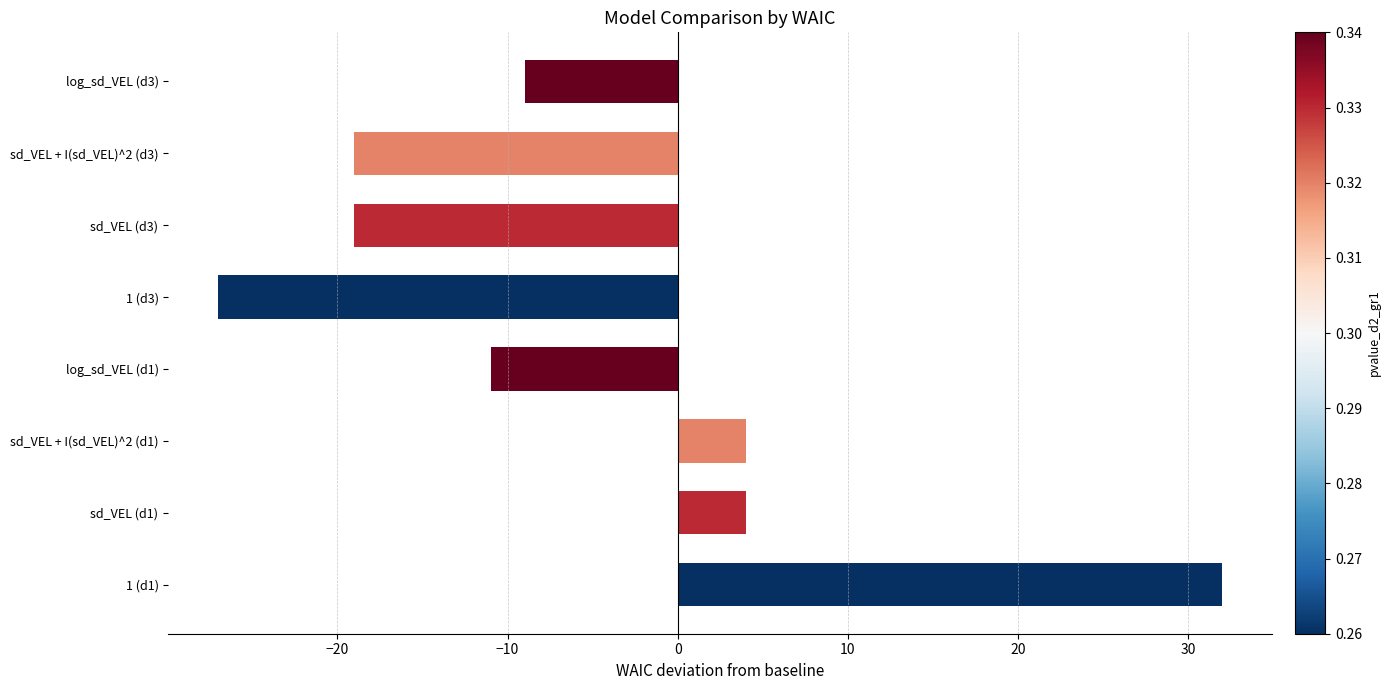

What is the sum of the values at sd_VEL (d1) and sd_VEL + I(sd_VEL)^2 (d3)?

-15